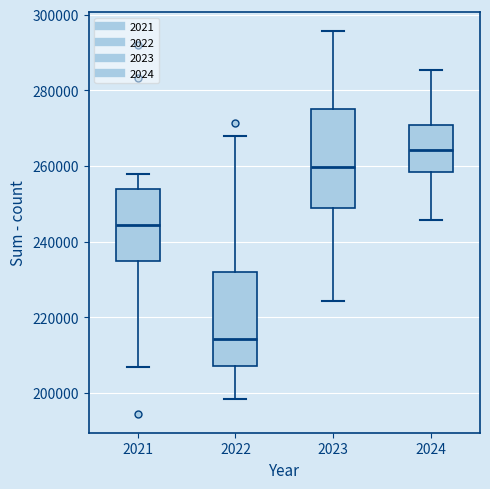

Reading left to right, transcribe this box plot: for each box, give where its median line is, the range the box spans, and where its two whiskers end, as read against the y-axis. The values are not printed on the chart, so give them approximately, as read against the axis.

2021: median 244000, box 234000 to 254000, whiskers 206000 to 258000
2022: median 214000, box 208000 to 232000, whiskers 198000 to 268000
2023: median 260000, box 248000 to 276000, whiskers 224000 to 296000
2024: median 264000, box 258000 to 270000, whiskers 246000 to 286000